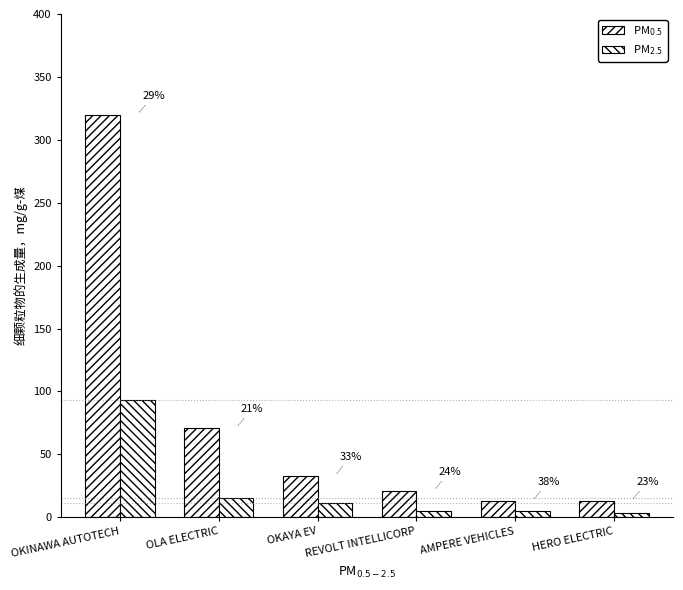

Reading left to right, list all the values displayed in this chart.

PM$_{0.5}$: OKINAWA AUTOTECH=320	OLA ELECTRIC=71	OKAYA EV=33	REVOLT INTELLICORP=21	AMPERE VEHICLES=13	HERO ELECTRIC=13
PM$_{2.5}$: OKINAWA AUTOTECH=93	OLA ELECTRIC=15	OKAYA EV=11	REVOLT INTELLICORP=5	AMPERE VEHICLES=5	HERO ELECTRIC=3